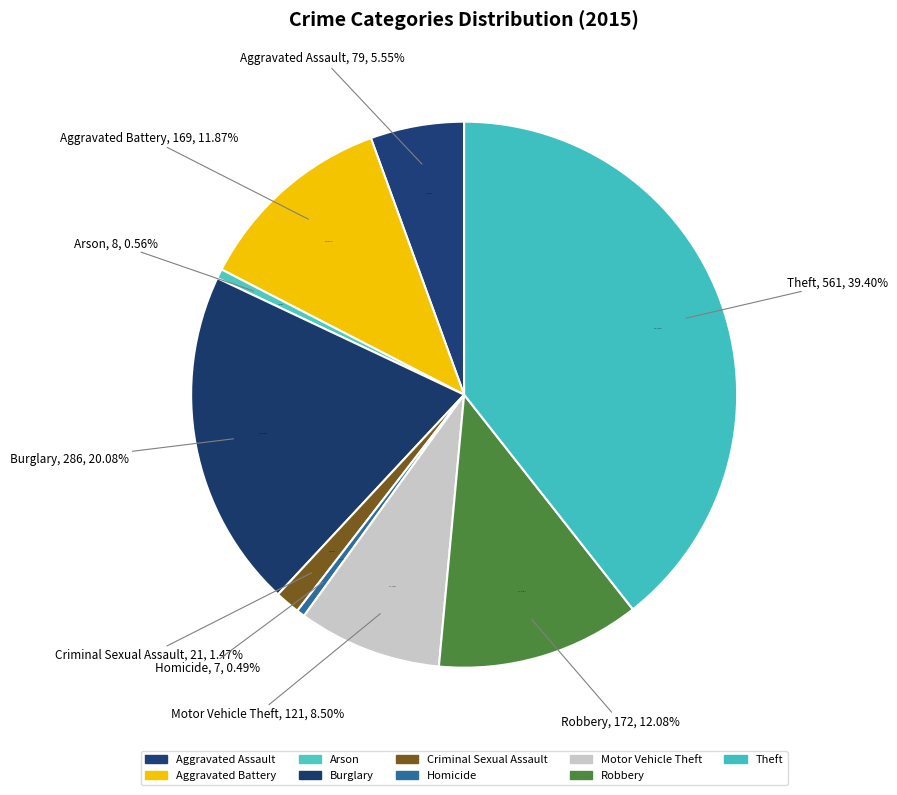

Rank the categories by value from highest to lowest.

Theft, Burglary, Robbery, Aggravated Battery, Motor Vehicle Theft, Aggravated Assault, Criminal Sexual Assault, Arson, Homicide